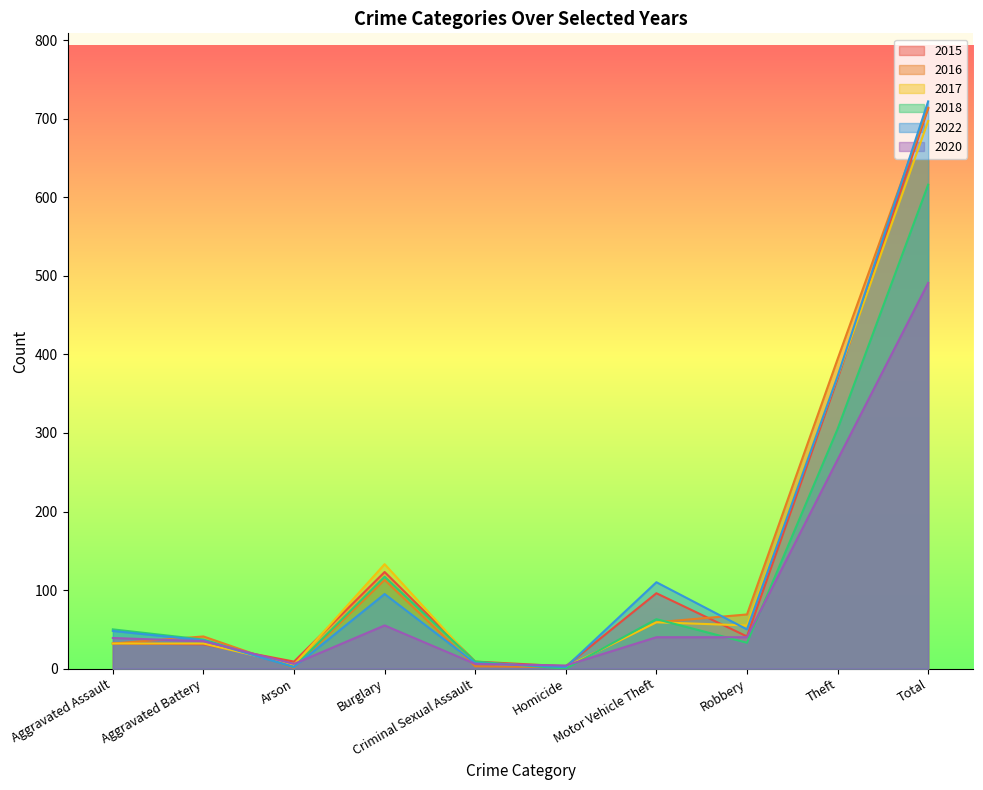

How many lines are shown in the chart?

6